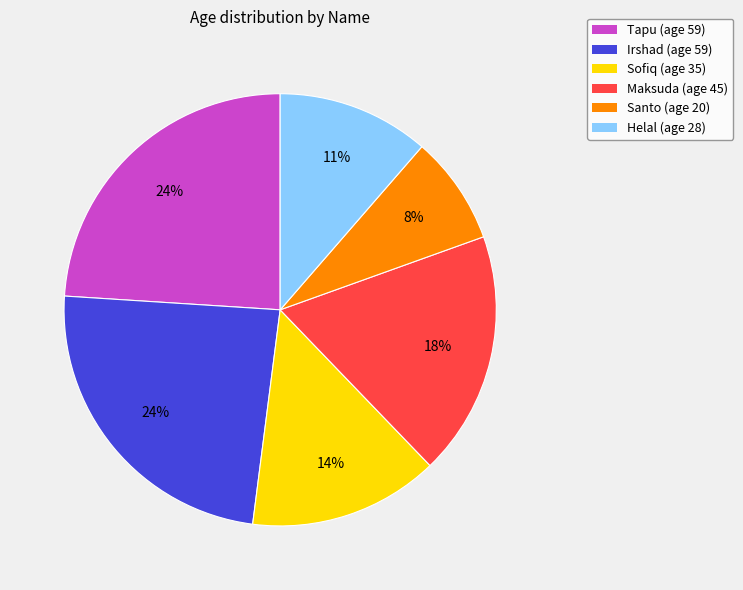

To the nearest percent, what is the combined percentage of Irshad and Maksuda?

42%